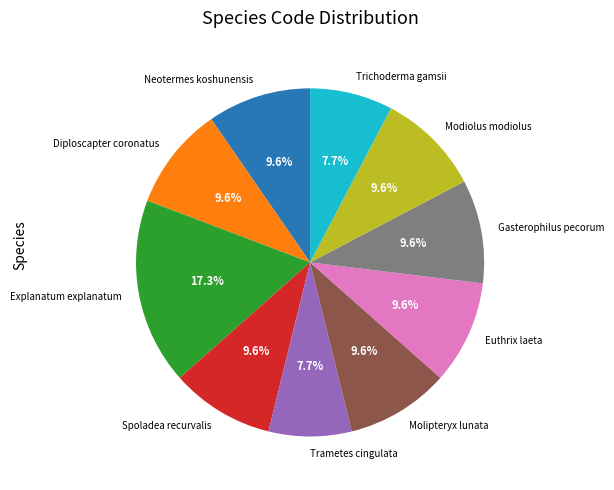

Combined, what portion of the pie is Diploscapter coronatus and Trametes cingulata?

17.3%